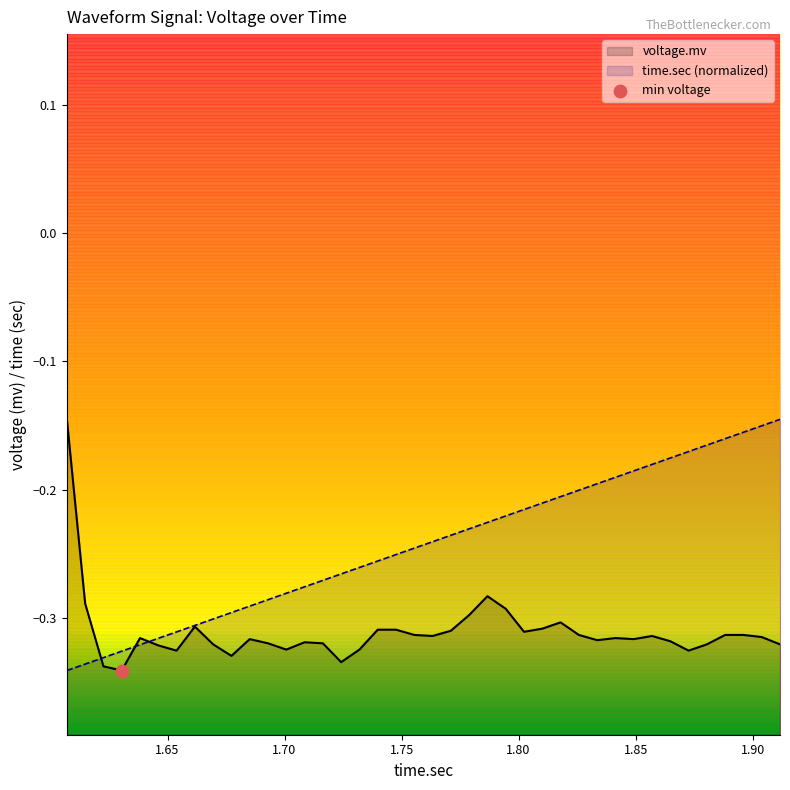

Which series contains the highest Y value?

voltage.mv